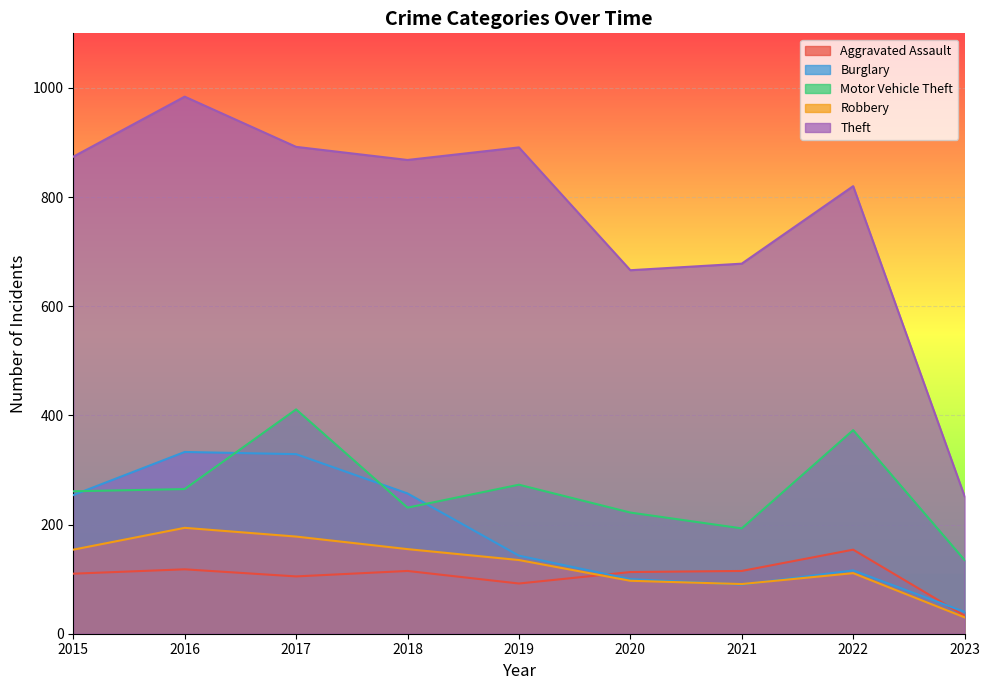

True or false: Theft and Aggravated Assault intersect in this chart.

False